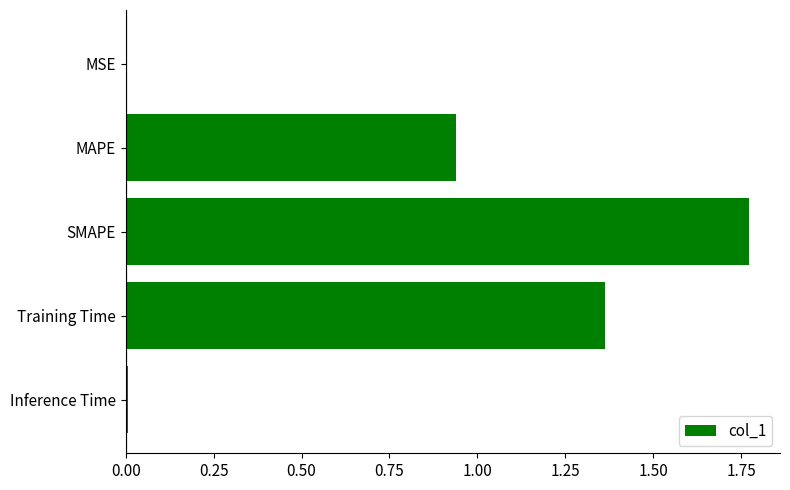

What is the change in value from MAPE to SMAPE?

+0.8